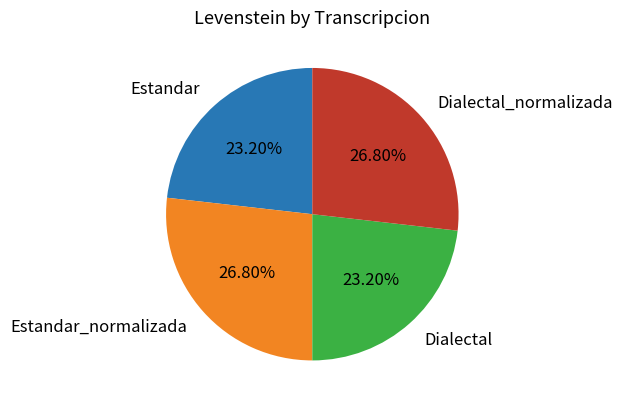

How much of the chart is everything except Dialectal?

76.8%